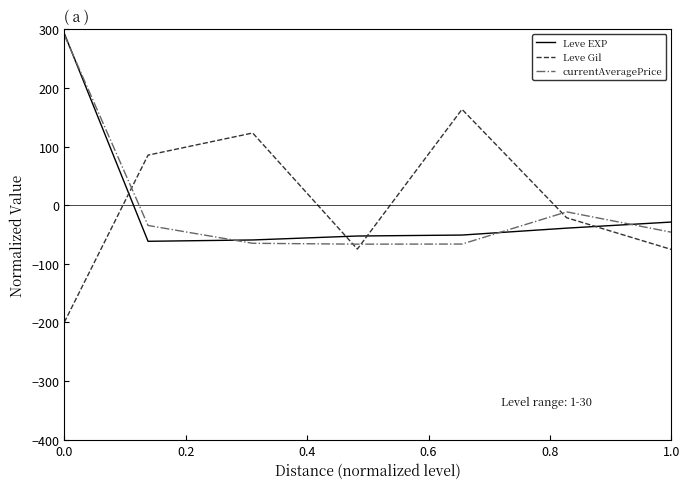

At how many categories does at least one series exceed 95?

3